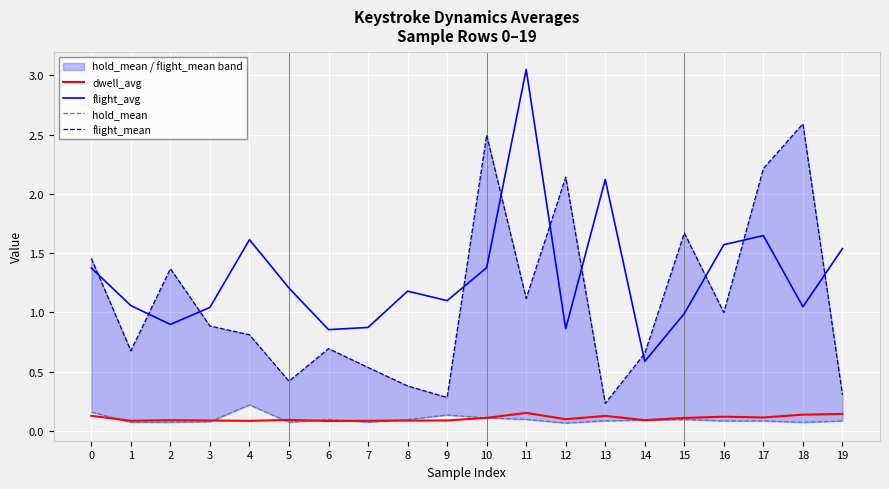

Reading right to left, transcribe all the data shown in this chart.

dwell_avg: 19=0.1	18=0.1	17=0.1	16=0.1	15=0.1	14=0.1	13=0.1	12=0.1	11=0.2	10=0.1	9=0.1	8=0.1	7=0.1	6=0.1	5=0.1	4=0.1	3=0.1	2=0.1	1=0.1	0=0.1
flight_avg: 19=1.5	18=1.0	17=1.6	16=1.6	15=1.0	14=0.6	13=2.1	12=0.9	11=3.1	10=1.4	9=1.1	8=1.2	7=0.9	6=0.9	5=1.2	4=1.6	3=1.0	2=0.9	1=1.1	0=1.4
hold_mean: 19=0.1	18=0.1	17=0.1	16=0.1	15=0.1	14=0.1	13=0.1	12=0.1	11=0.1	10=0.1	9=0.1	8=0.1	7=0.1	6=0.1	5=0.1	4=0.2	3=0.1	2=0.1	1=0.1	0=0.2
flight_mean: 19=0.3	18=2.6	17=2.2	16=1.0	15=1.7	14=0.7	13=0.2	12=2.1	11=1.1	10=2.5	9=0.3	8=0.4	7=0.5	6=0.7	5=0.4	4=0.8	3=0.9	2=1.4	1=0.7	0=1.5